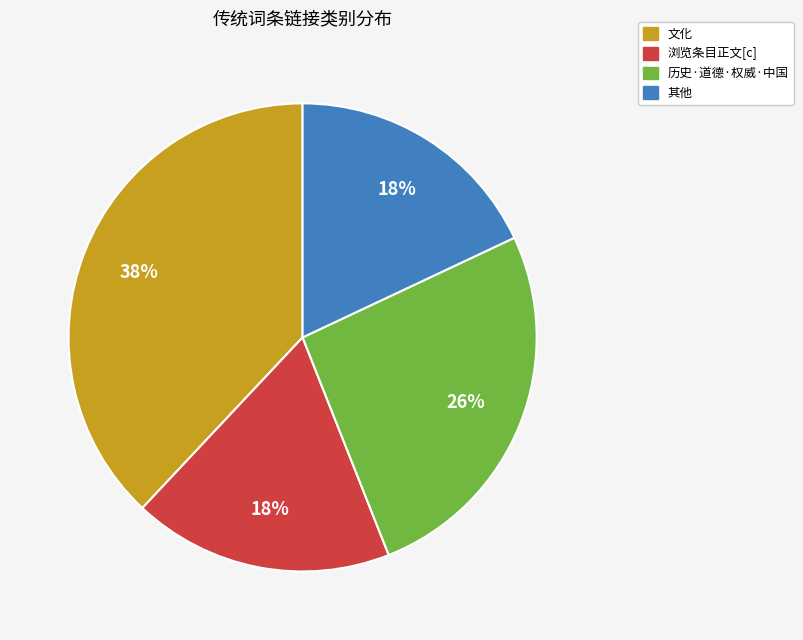

Does any single category account for the majority?

No